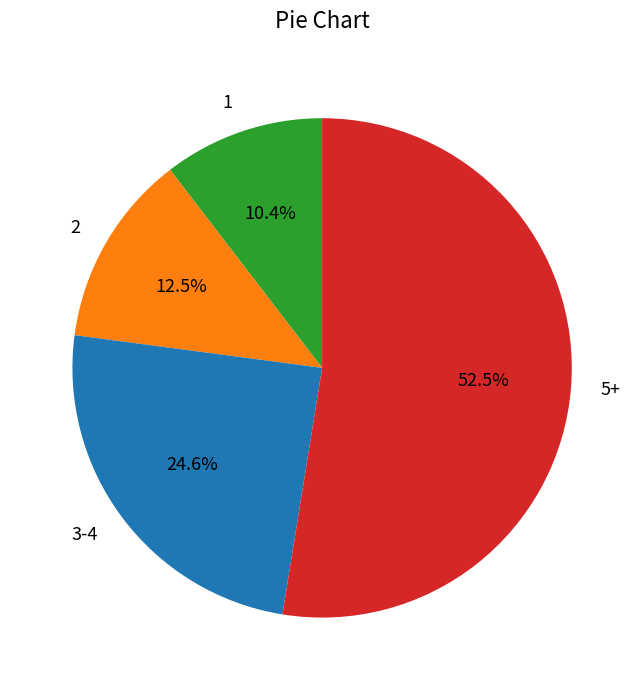

Is there any slice that represents more than half of the pie?

Yes